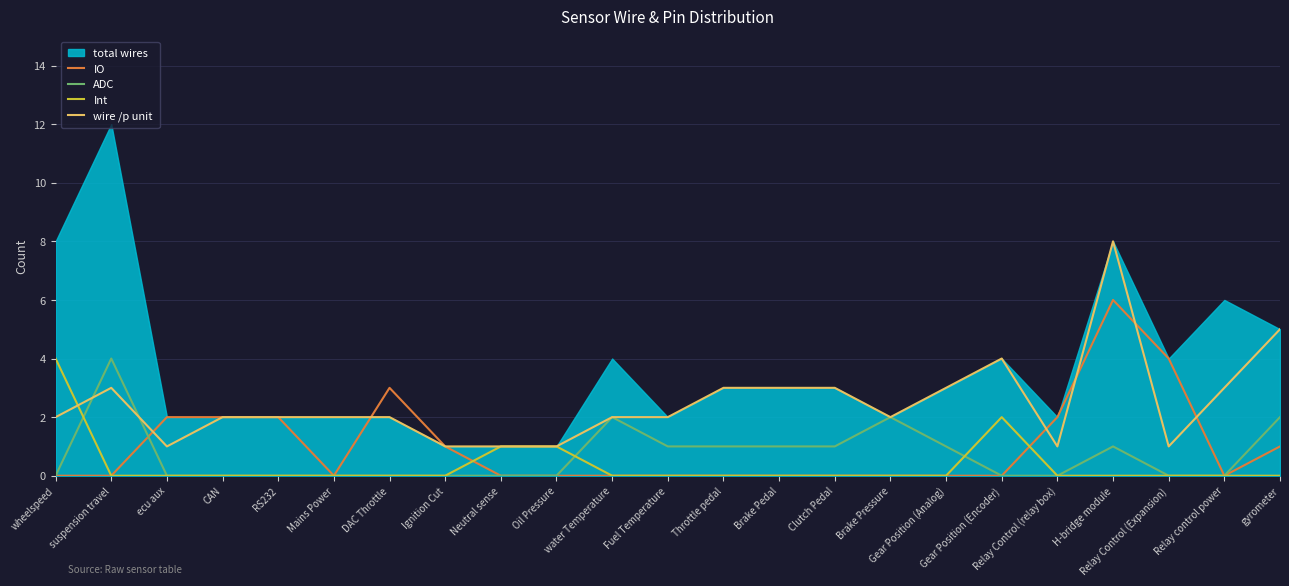

Which series changed the most between ecu aux and Gear Position (Encoder)?

wire /p unit